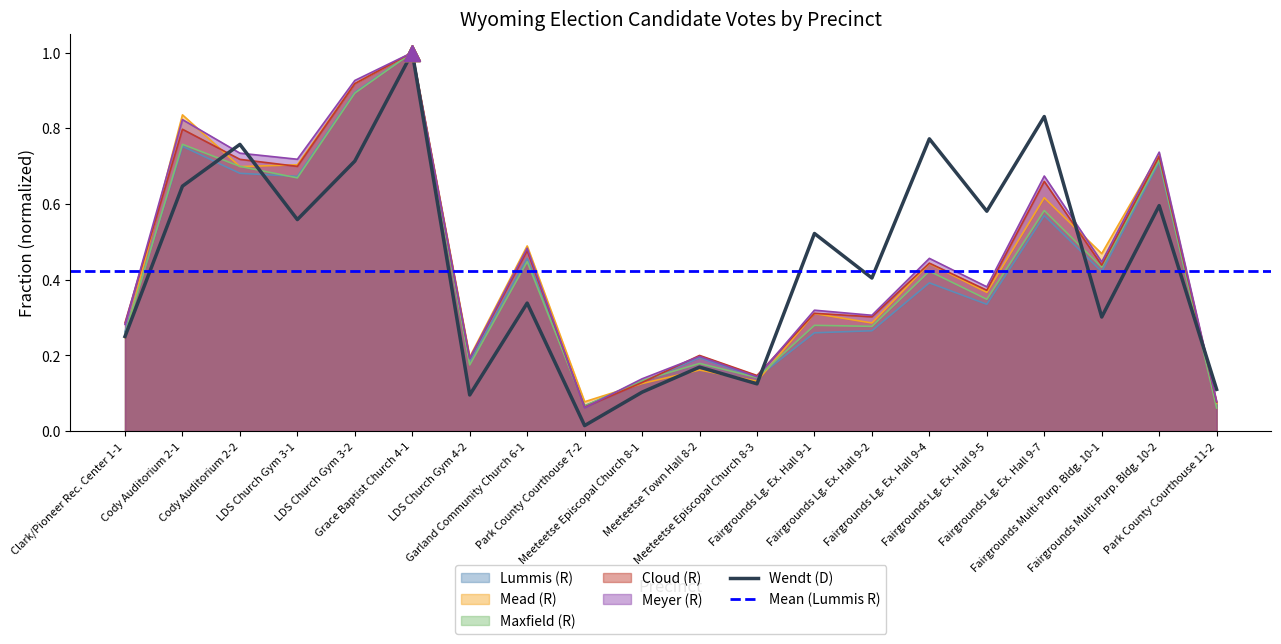

Reading left to right, transcribe all the data shown in this chart.

Lummis (R): Clark/Pioneer Rec. Center 1-1=0.3	Cody Auditorium 2-1=0.8	Cody Auditorium 2-2=0.7	LDS Church Gym 3-1=0.7	LDS Church Gym 3-2=0.9	Grace Baptist Church 4-1=1.0	LDS Church Gym 4-2=0.2	Garland Community Church 6-1=0.5	Park County Courthouse 7-2=0.1	Meeteetse Episcopal Church 8-1=0.1	Meeteetse Town Hall 8-2=0.2	Meeteetse Episcopal Church 8-3=0.1	Fairgrounds Lg. Ex. Hall 9-1=0.3	Fairgrounds Lg. Ex. Hall 9-2=0.3	Fairgrounds Lg. Ex. Hall 9-4=0.4	Fairgrounds Lg. Ex. Hall 9-5=0.3	Fairgrounds Lg. Ex. Hall 9-7=0.6	Fairgrounds Multi-Purp. Bldg. 10-1=0.4	Fairgrounds Multi-Purp. Bldg. 10-2=0.7	Park County Courthouse 11-2=0.1
Mead (R): Clark/Pioneer Rec. Center 1-1=0.2	Cody Auditorium 2-1=0.8	Cody Auditorium 2-2=0.7	LDS Church Gym 3-1=0.7	LDS Church Gym 3-2=0.9	Grace Baptist Church 4-1=1.0	LDS Church Gym 4-2=0.2	Garland Community Church 6-1=0.5	Park County Courthouse 7-2=0.1	Meeteetse Episcopal Church 8-1=0.1	Meeteetse Town Hall 8-2=0.2	Meeteetse Episcopal Church 8-3=0.1	Fairgrounds Lg. Ex. Hall 9-1=0.3	Fairgrounds Lg. Ex. Hall 9-2=0.3	Fairgrounds Lg. Ex. Hall 9-4=0.4	Fairgrounds Lg. Ex. Hall 9-5=0.4	Fairgrounds Lg. Ex. Hall 9-7=0.6	Fairgrounds Multi-Purp. Bldg. 10-1=0.5	Fairgrounds Multi-Purp. Bldg. 10-2=0.7	Park County Courthouse 11-2=0.1
Maxfield (R): Clark/Pioneer Rec. Center 1-1=0.3	Cody Auditorium 2-1=0.8	Cody Auditorium 2-2=0.7	LDS Church Gym 3-1=0.7	LDS Church Gym 3-2=0.9	Grace Baptist Church 4-1=1.0	LDS Church Gym 4-2=0.2	Garland Community Church 6-1=0.4	Park County Courthouse 7-2=0.1	Meeteetse Episcopal Church 8-1=0.1	Meeteetse Town Hall 8-2=0.2	Meeteetse Episcopal Church 8-3=0.1	Fairgrounds Lg. Ex. Hall 9-1=0.3	Fairgrounds Lg. Ex. Hall 9-2=0.3	Fairgrounds Lg. Ex. Hall 9-4=0.4	Fairgrounds Lg. Ex. Hall 9-5=0.3	Fairgrounds Lg. Ex. Hall 9-7=0.6	Fairgrounds Multi-Purp. Bldg. 10-1=0.4	Fairgrounds Multi-Purp. Bldg. 10-2=0.7	Park County Courthouse 11-2=0.1
Cloud (R): Clark/Pioneer Rec. Center 1-1=0.3	Cody Auditorium 2-1=0.8	Cody Auditorium 2-2=0.7	LDS Church Gym 3-1=0.7	LDS Church Gym 3-2=0.9	Grace Baptist Church 4-1=1.0	LDS Church Gym 4-2=0.2	Garland Community Church 6-1=0.5	Park County Courthouse 7-2=0.1	Meeteetse Episcopal Church 8-1=0.1	Meeteetse Town Hall 8-2=0.2	Meeteetse Episcopal Church 8-3=0.1	Fairgrounds Lg. Ex. Hall 9-1=0.3	Fairgrounds Lg. Ex. Hall 9-2=0.3	Fairgrounds Lg. Ex. Hall 9-4=0.4	Fairgrounds Lg. Ex. Hall 9-5=0.4	Fairgrounds Lg. Ex. Hall 9-7=0.7	Fairgrounds Multi-Purp. Bldg. 10-1=0.4	Fairgrounds Multi-Purp. Bldg. 10-2=0.7	Park County Courthouse 11-2=0.1
Meyer (R): Clark/Pioneer Rec. Center 1-1=0.3	Cody Auditorium 2-1=0.8	Cody Auditorium 2-2=0.7	LDS Church Gym 3-1=0.7	LDS Church Gym 3-2=0.9	Grace Baptist Church 4-1=1.0	LDS Church Gym 4-2=0.2	Garland Community Church 6-1=0.5	Park County Courthouse 7-2=0.1	Meeteetse Episcopal Church 8-1=0.1	Meeteetse Town Hall 8-2=0.2	Meeteetse Episcopal Church 8-3=0.1	Fairgrounds Lg. Ex. Hall 9-1=0.3	Fairgrounds Lg. Ex. Hall 9-2=0.3	Fairgrounds Lg. Ex. Hall 9-4=0.5	Fairgrounds Lg. Ex. Hall 9-5=0.4	Fairgrounds Lg. Ex. Hall 9-7=0.7	Fairgrounds Multi-Purp. Bldg. 10-1=0.4	Fairgrounds Multi-Purp. Bldg. 10-2=0.7	Park County Courthouse 11-2=0.1
Wendt (D): Clark/Pioneer Rec. Center 1-1=0.2	Cody Auditorium 2-1=0.6	Cody Auditorium 2-2=0.8	LDS Church Gym 3-1=0.6	LDS Church Gym 3-2=0.7	Grace Baptist Church 4-1=1.0	LDS Church Gym 4-2=0.1	Garland Community Church 6-1=0.3	Park County Courthouse 7-2=0.0	Meeteetse Episcopal Church 8-1=0.1	Meeteetse Town Hall 8-2=0.2	Meeteetse Episcopal Church 8-3=0.1	Fairgrounds Lg. Ex. Hall 9-1=0.5	Fairgrounds Lg. Ex. Hall 9-2=0.4	Fairgrounds Lg. Ex. Hall 9-4=0.8	Fairgrounds Lg. Ex. Hall 9-5=0.6	Fairgrounds Lg. Ex. Hall 9-7=0.8	Fairgrounds Multi-Purp. Bldg. 10-1=0.3	Fairgrounds Multi-Purp. Bldg. 10-2=0.6	Park County Courthouse 11-2=0.1